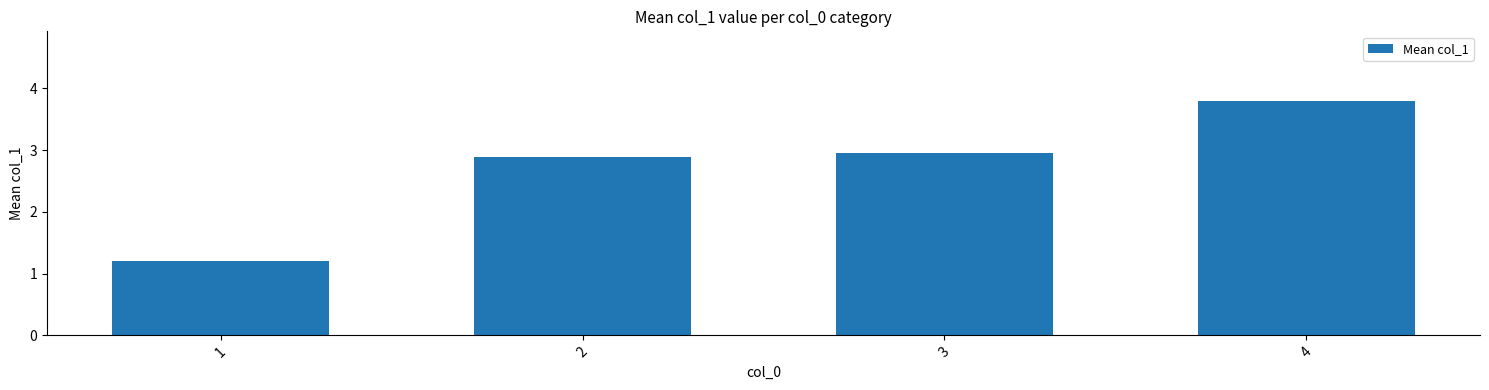

At which category does the chart reach its peak across all series?

4